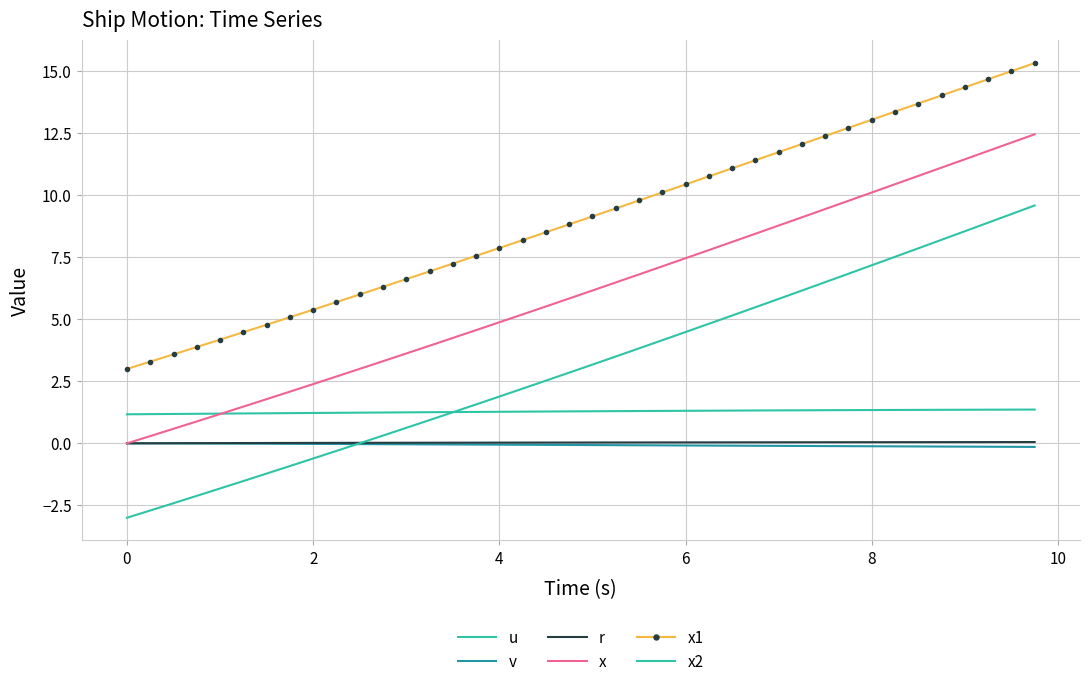

True or false: u and r cross at least once.

False